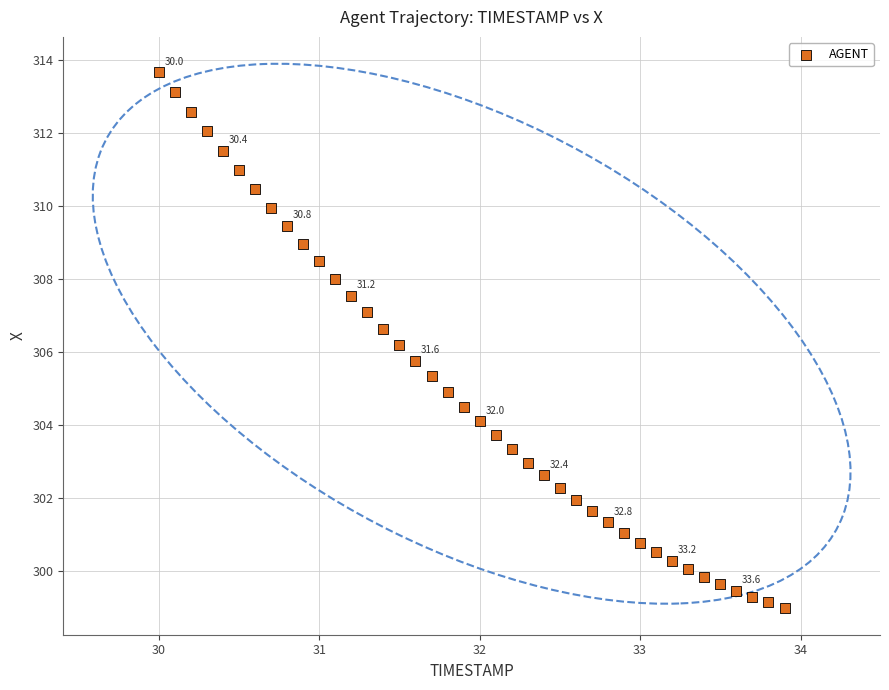

What is the range of Y values (max minus min)?

14.7